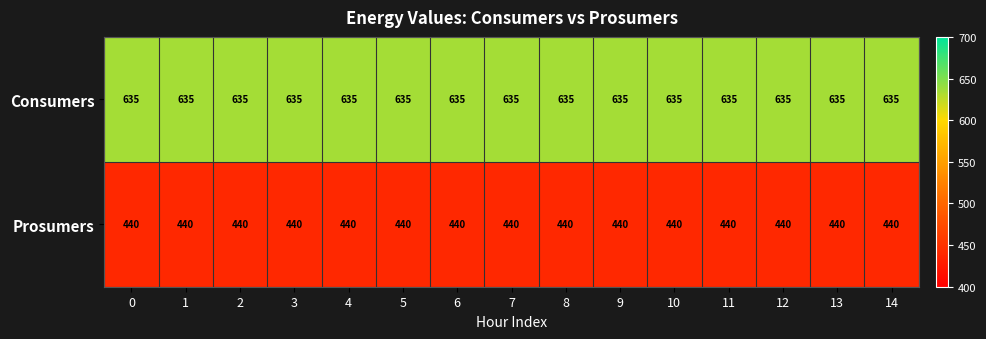

True or false: Consumers has a value of 635 at 14.

True